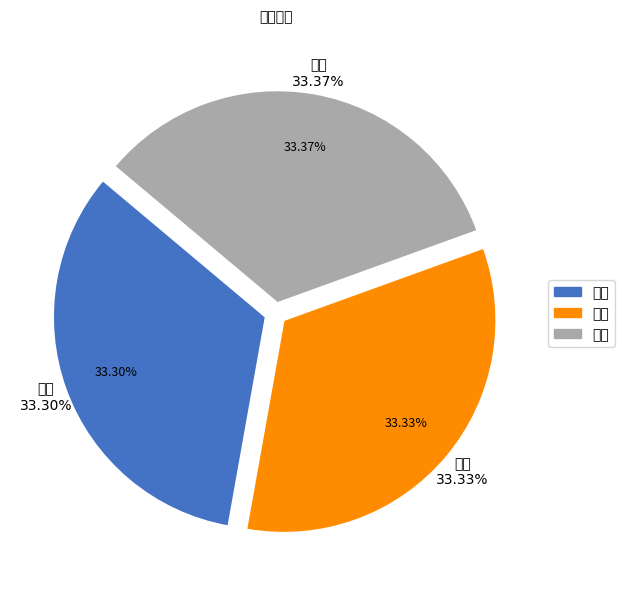

Is there any slice that represents more than half of the pie?

No